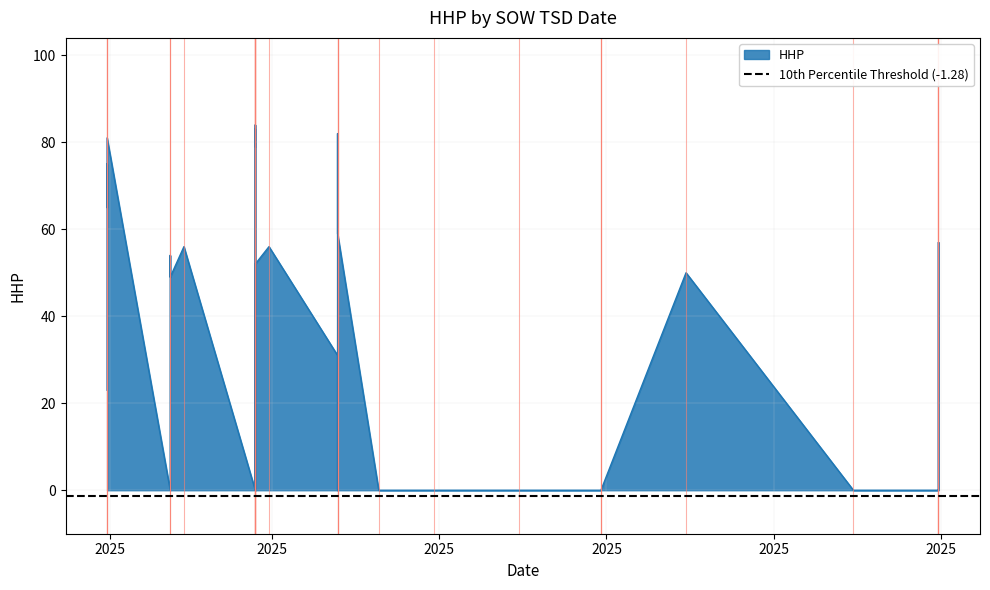

What is the sum of all values?

1326